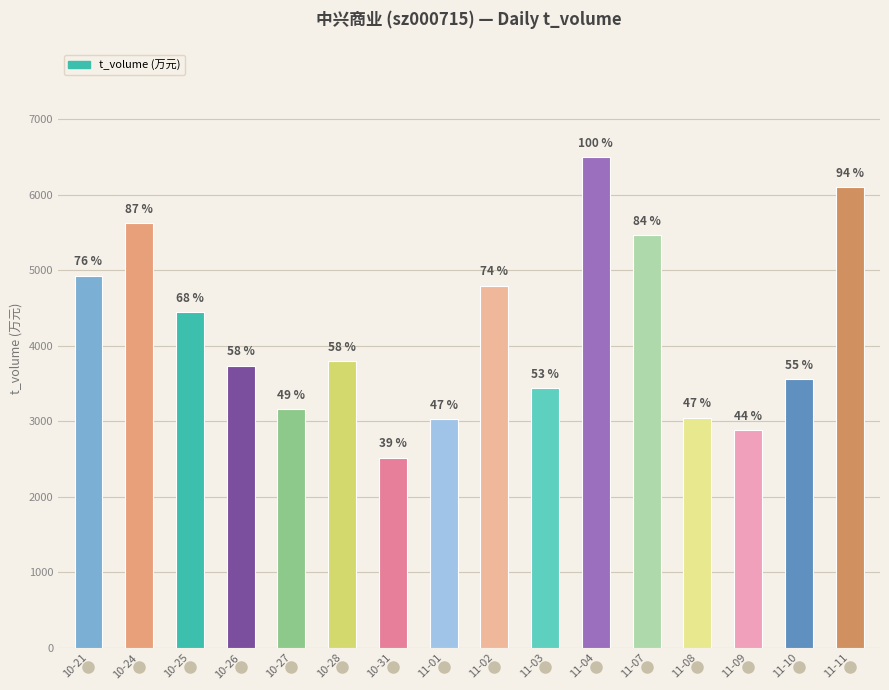

What is the minimum value for t_volume?

2519.0